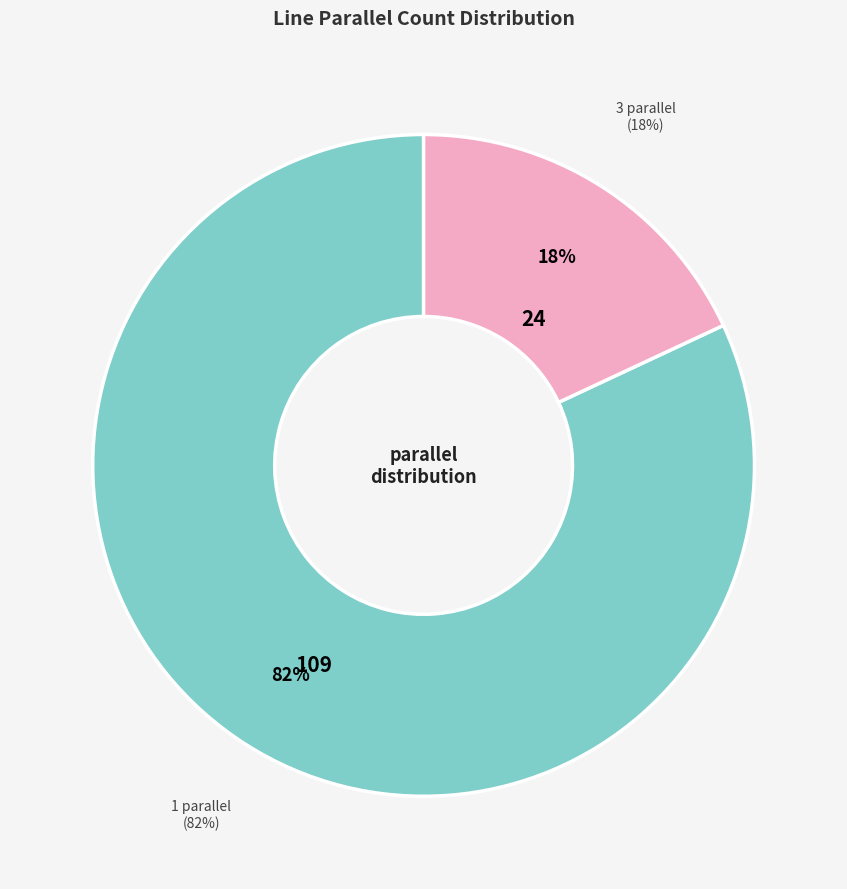

Between 1 parallel and 3 parallel, which is larger?

1 parallel